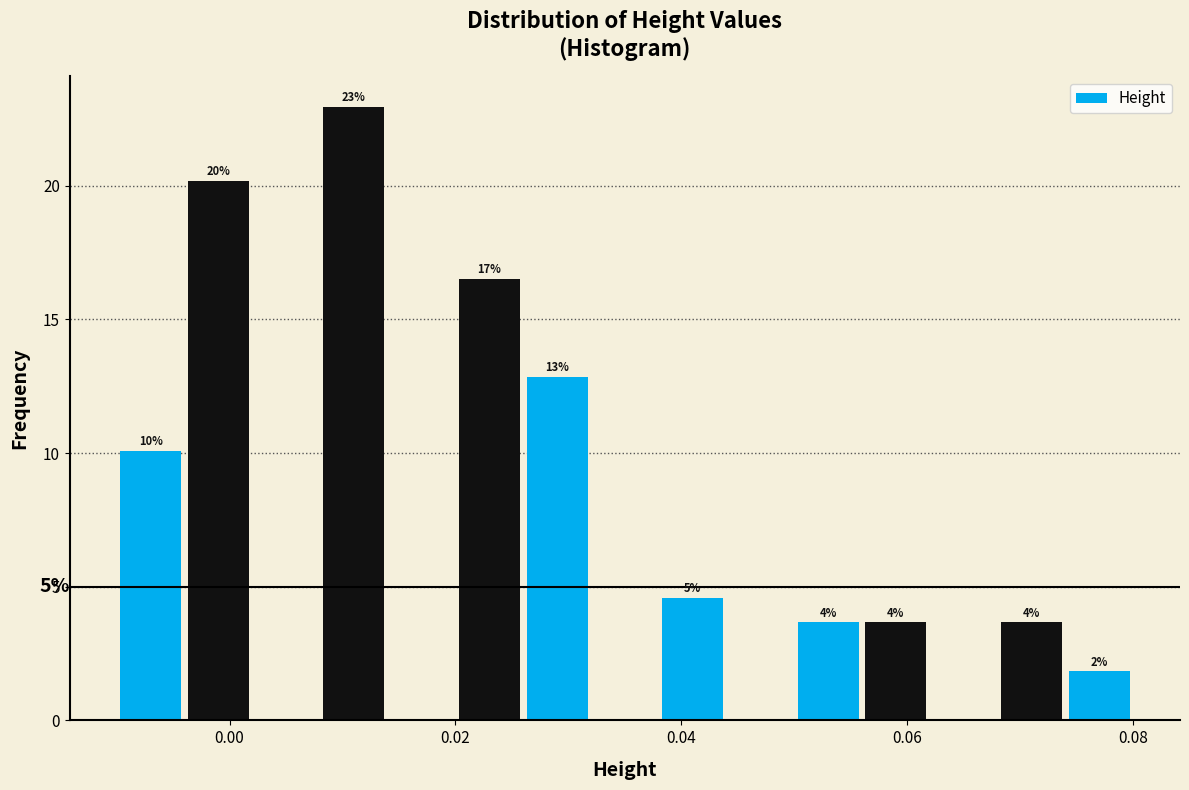

Read against the x-axis, roughly where is the centre of the tallest bar?

0.012